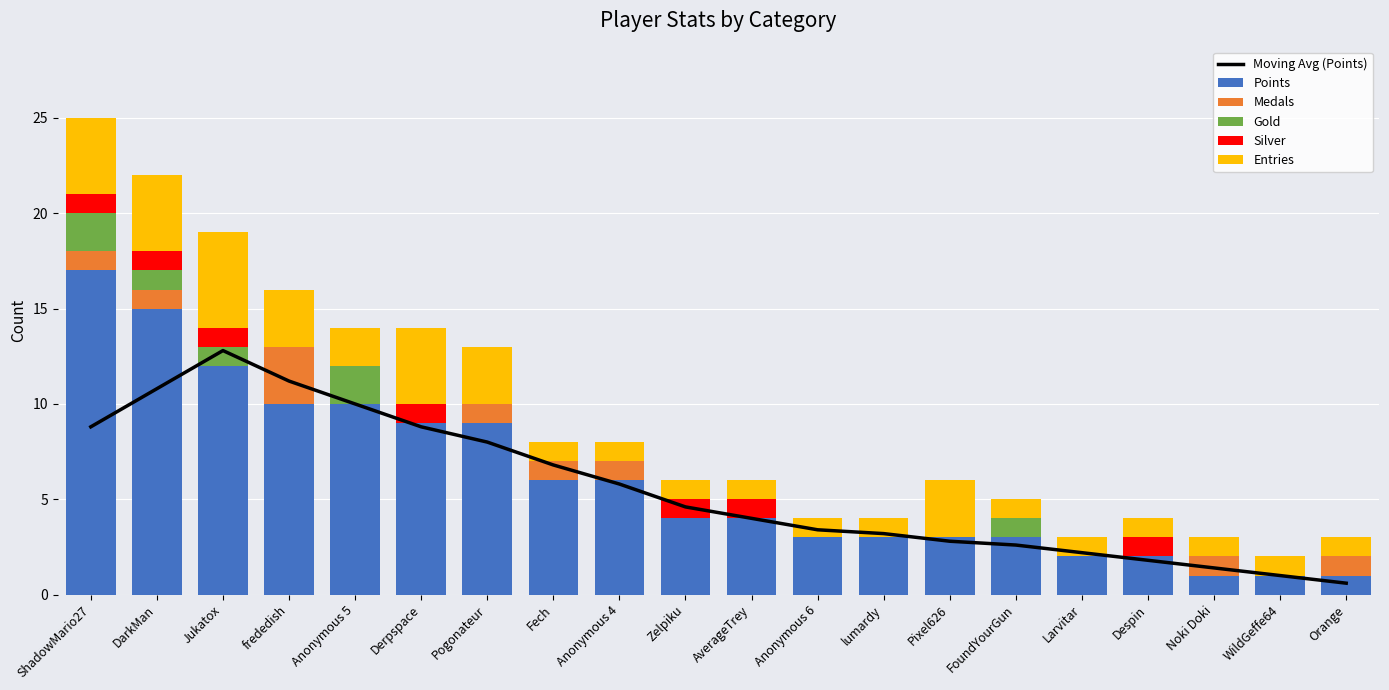

How many values in Medals are above zero?

8